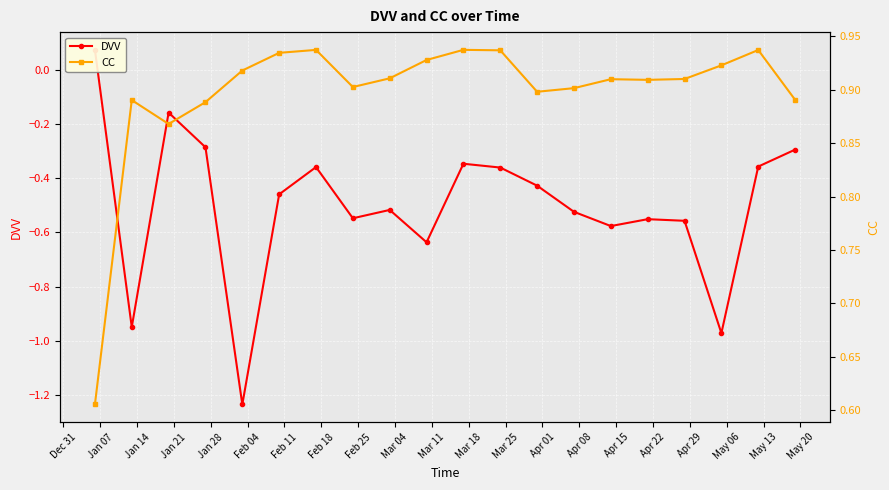

Is it true that DVV equals 0.1 at Dec 31?

False